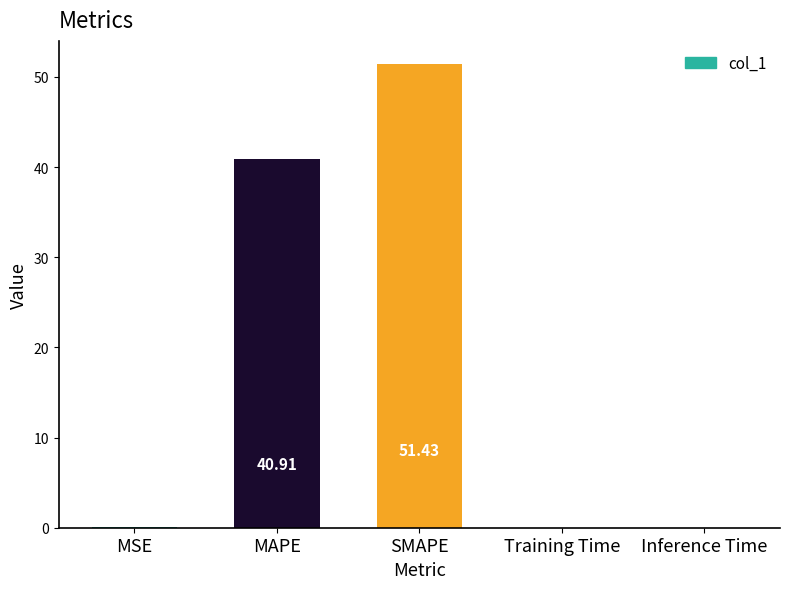

What is the maximum value shown in the chart?

51.4